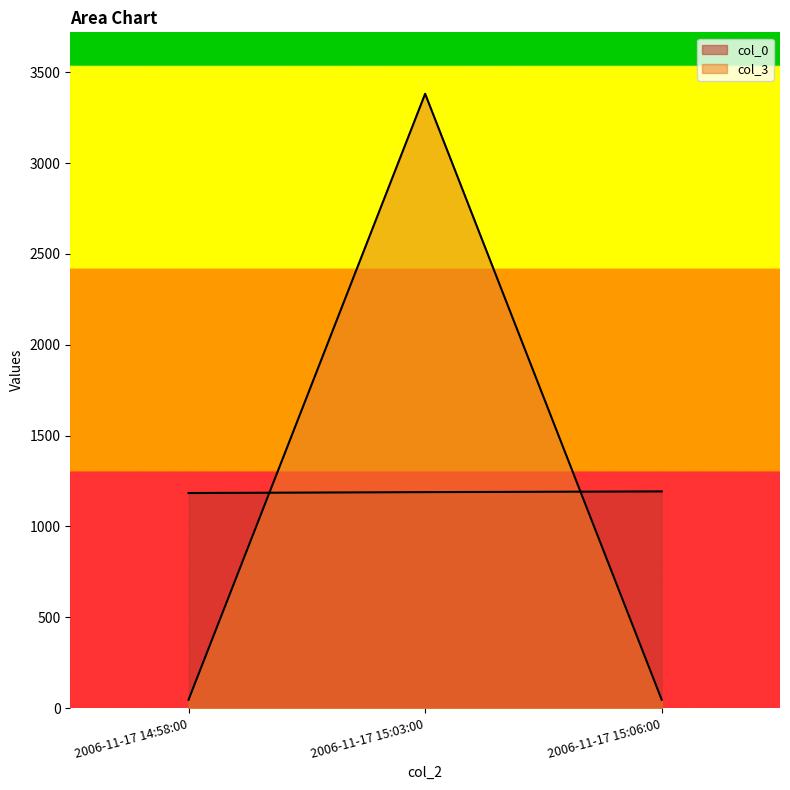

At which category is the sum across all series the highest?

2006-11-17 15:03:00